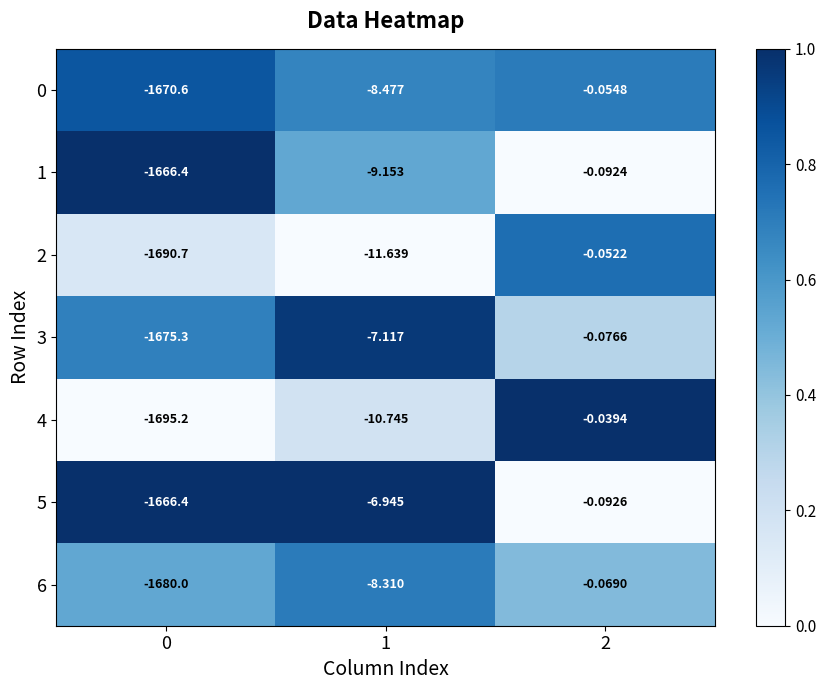

Count the number of categories in the chart.

3